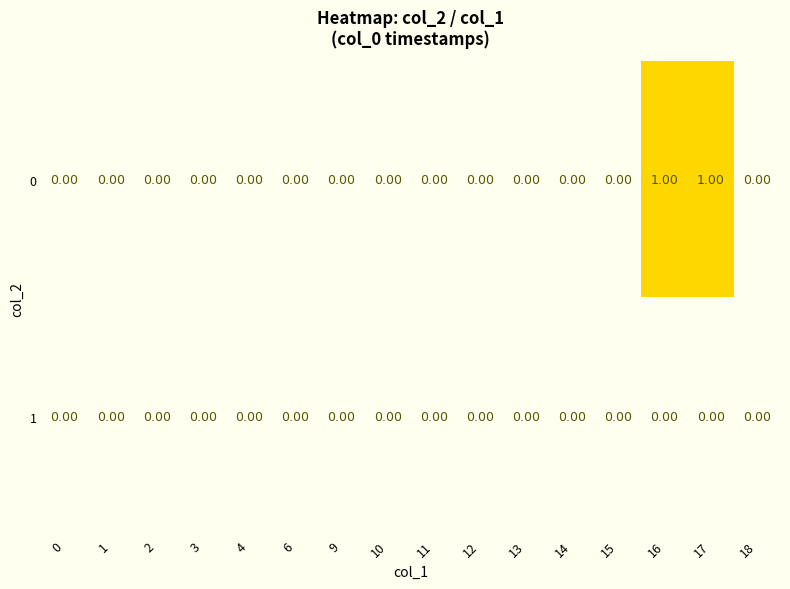

Rank the series by their average value, from lowest to highest.

1, 0